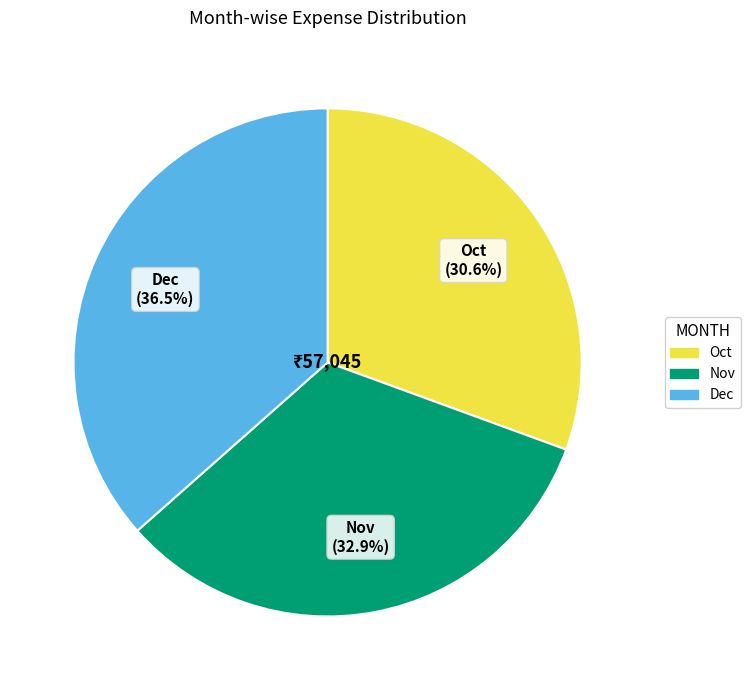

True or false: Nov accounts for 40% of the total.

False